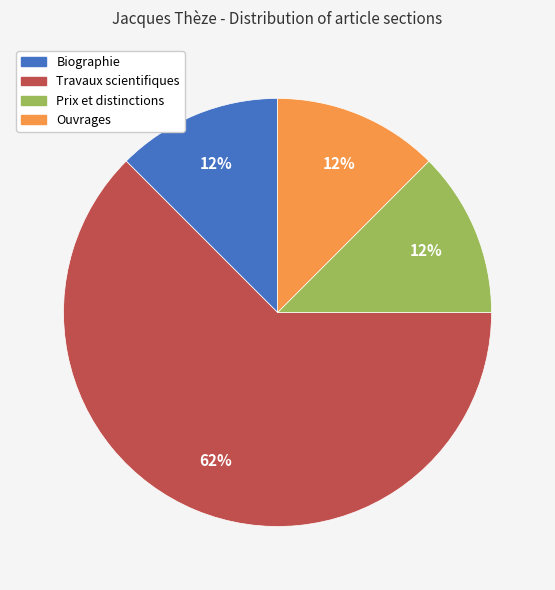

The Ouvrages slice represents 12% of the pie. True or false?

True